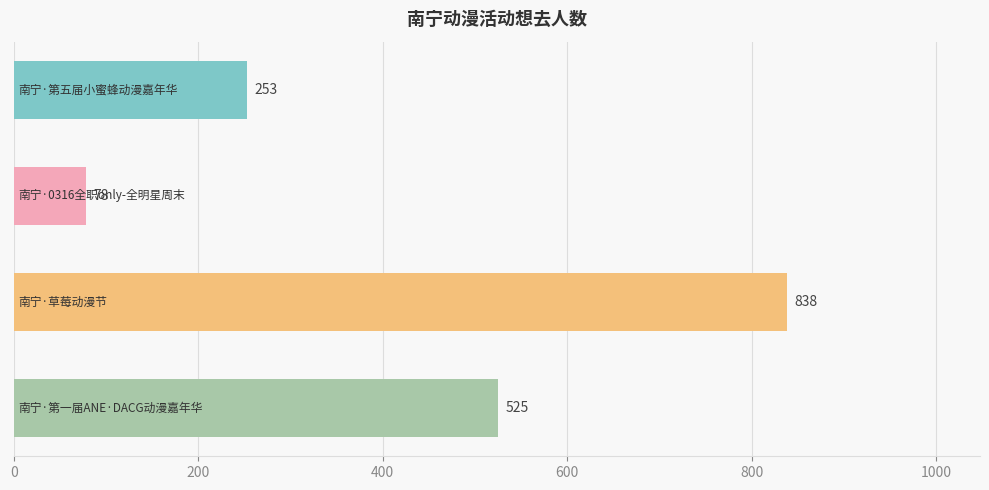

Reading bottom to top, list all the values displayed in this chart.

525	838	78	253